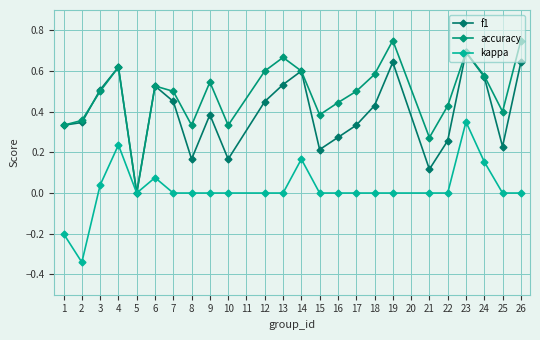

Is it true that f1 equals 0.2 at 19?

False